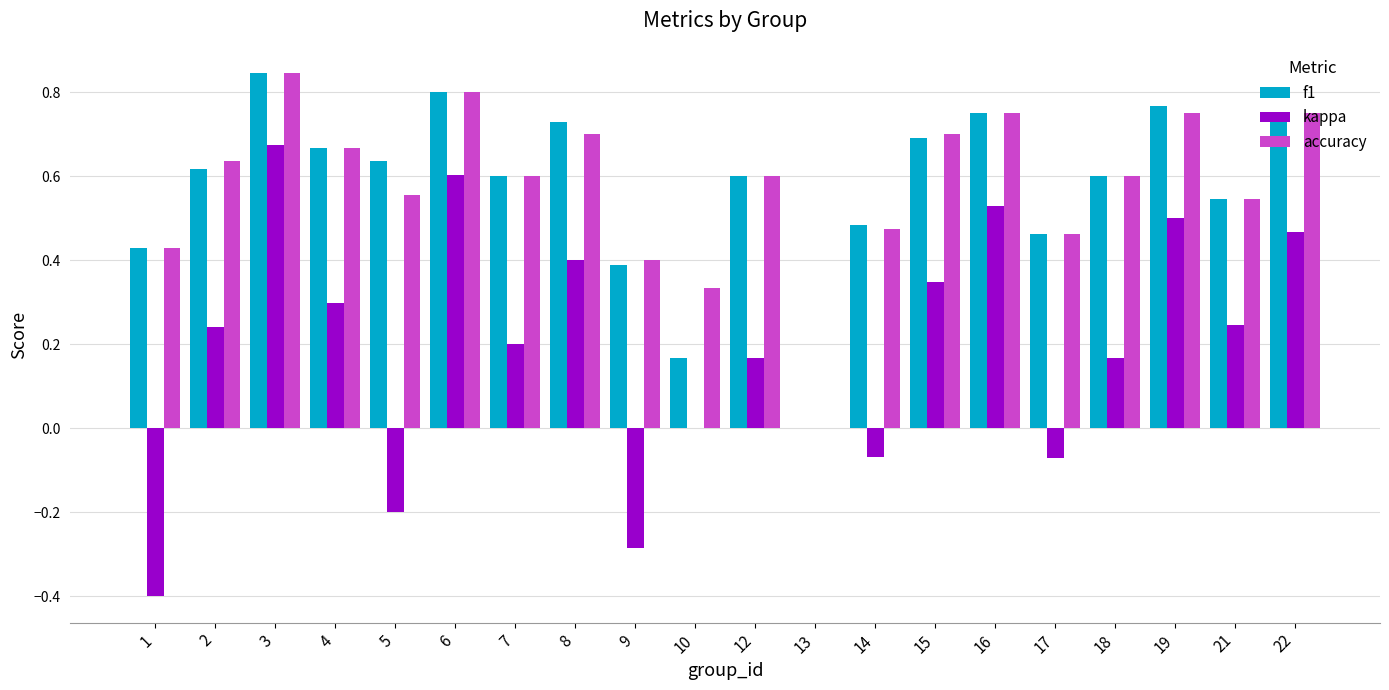

What is the sum of all f1 values?

11.5